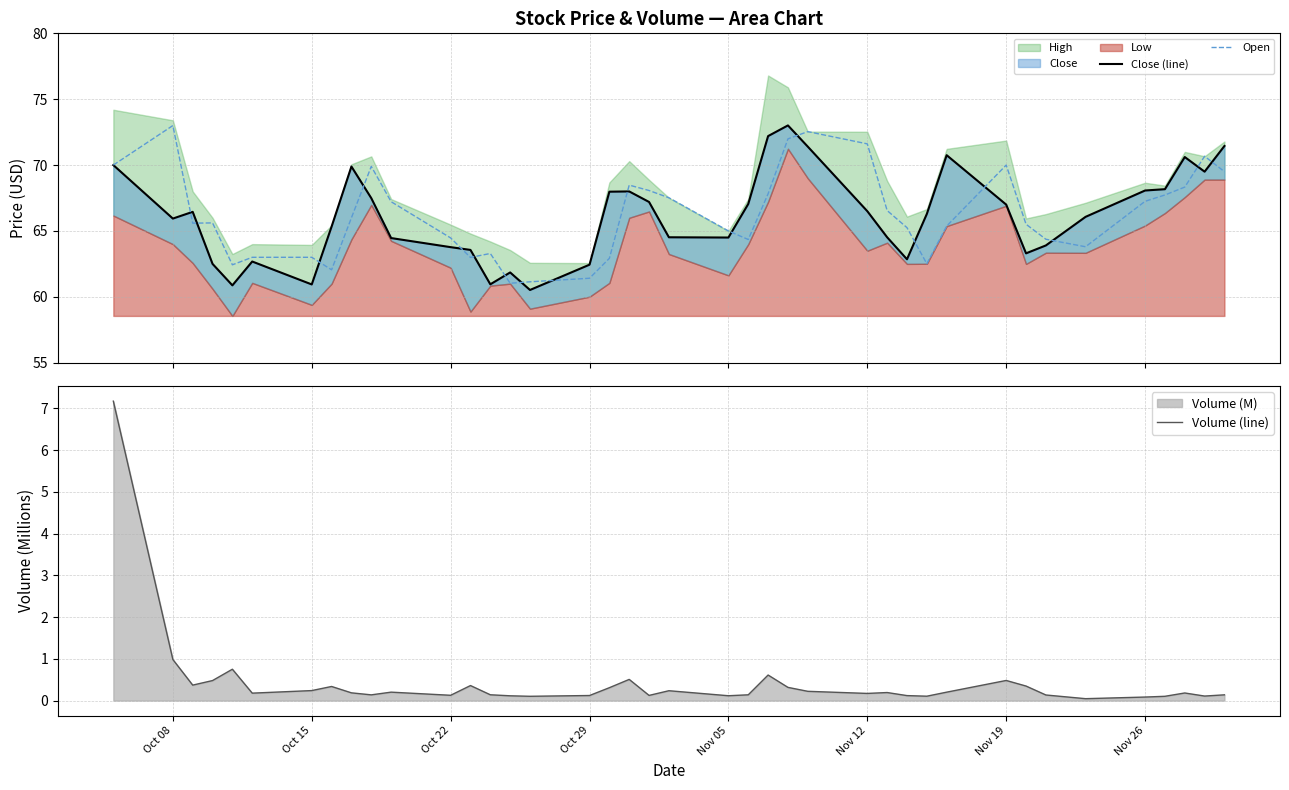

What is the minimum value for Open?

61.0